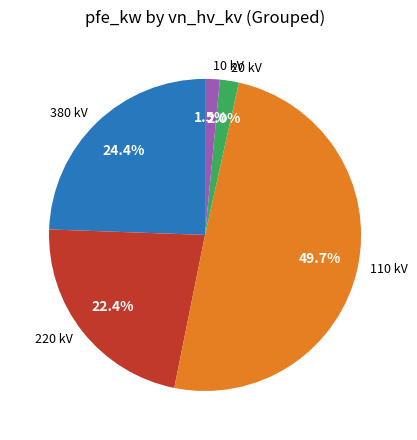

Does 20 kV account for over 50% of the chart?

No